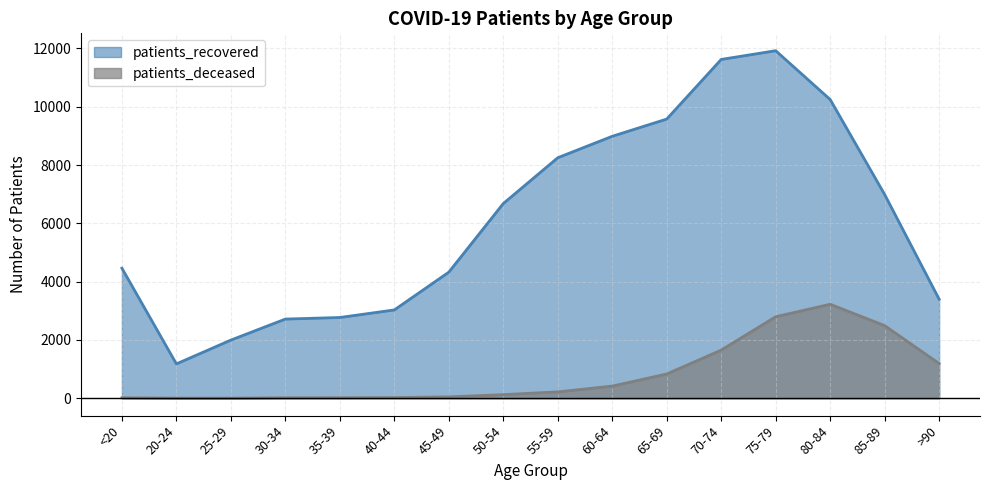

Reading right to left, transcribe all the data shown in this chart.

patients_recovered: 3398	6990	10250	11924	11625	9579	8988	8252	6680	4326	3030	2771	2717	1996	1179	4463
patients_deceased: 1191	2492	3225	2797	1652	832	417	219	124	47	24	18	16	3	4	16